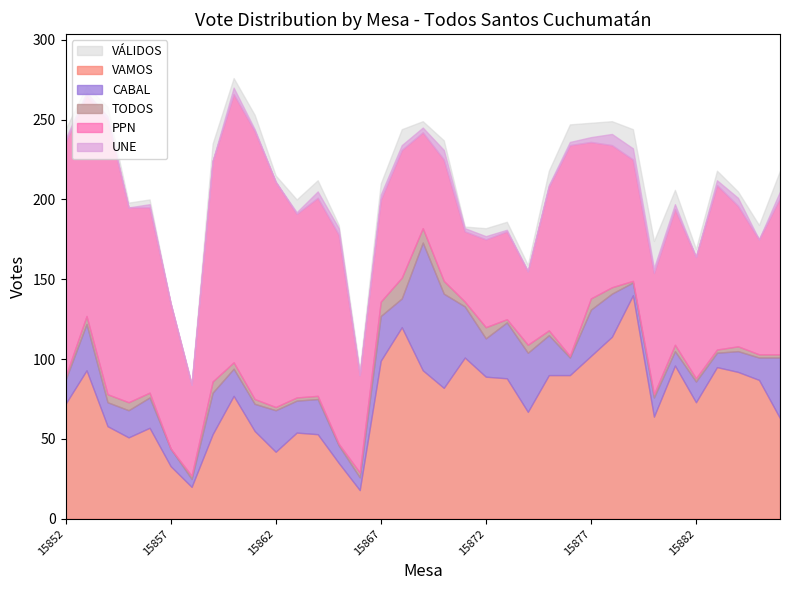

Where is the first local minimum for VAMOS?

15855